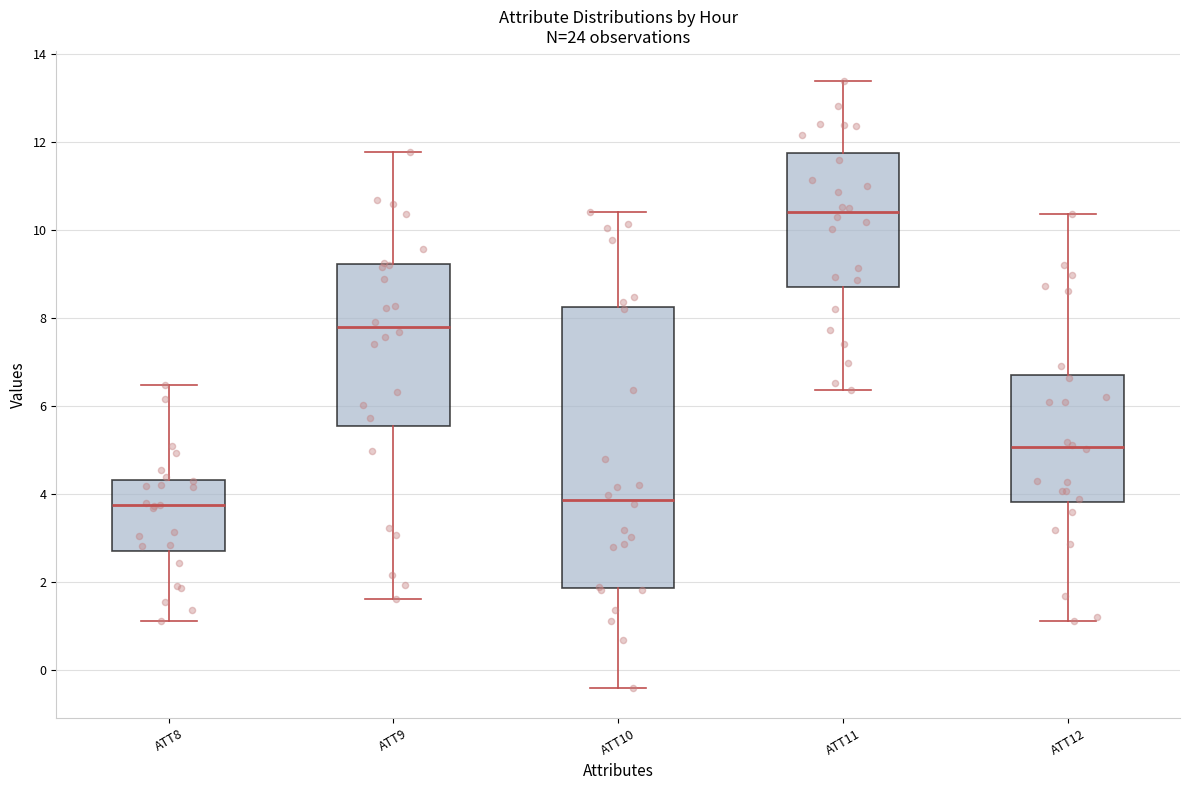

Where is the upper edge of the box for ATT8 on the y-axis? The values are not printed on the chart, so give them approximately, as read against the axis.

4.4